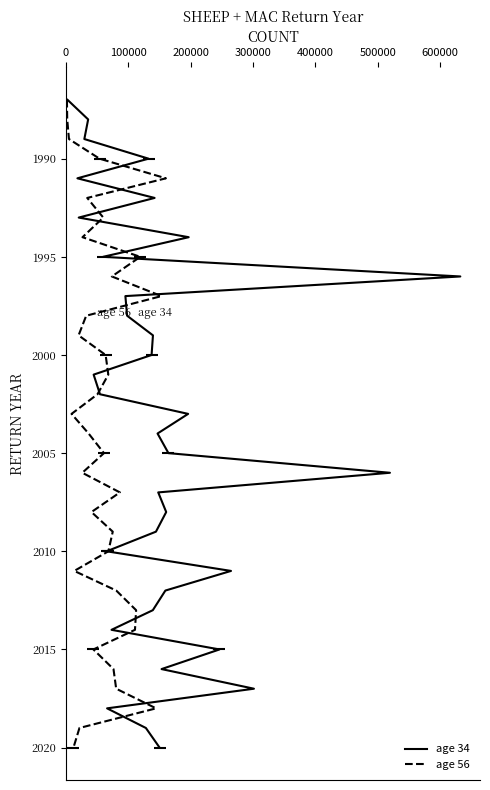

Does the chart display data point markers on the line(s)?

No